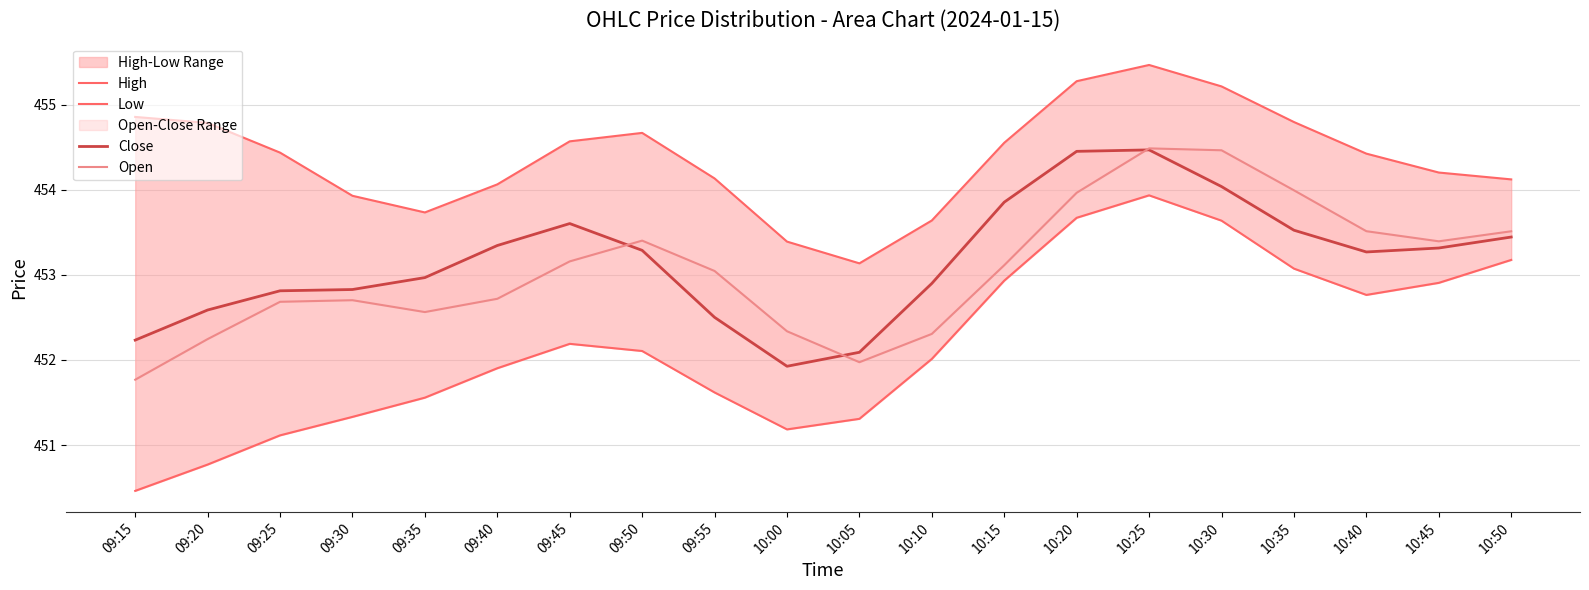

What are all the series names shown in the legend?

High, Low, Close, Open